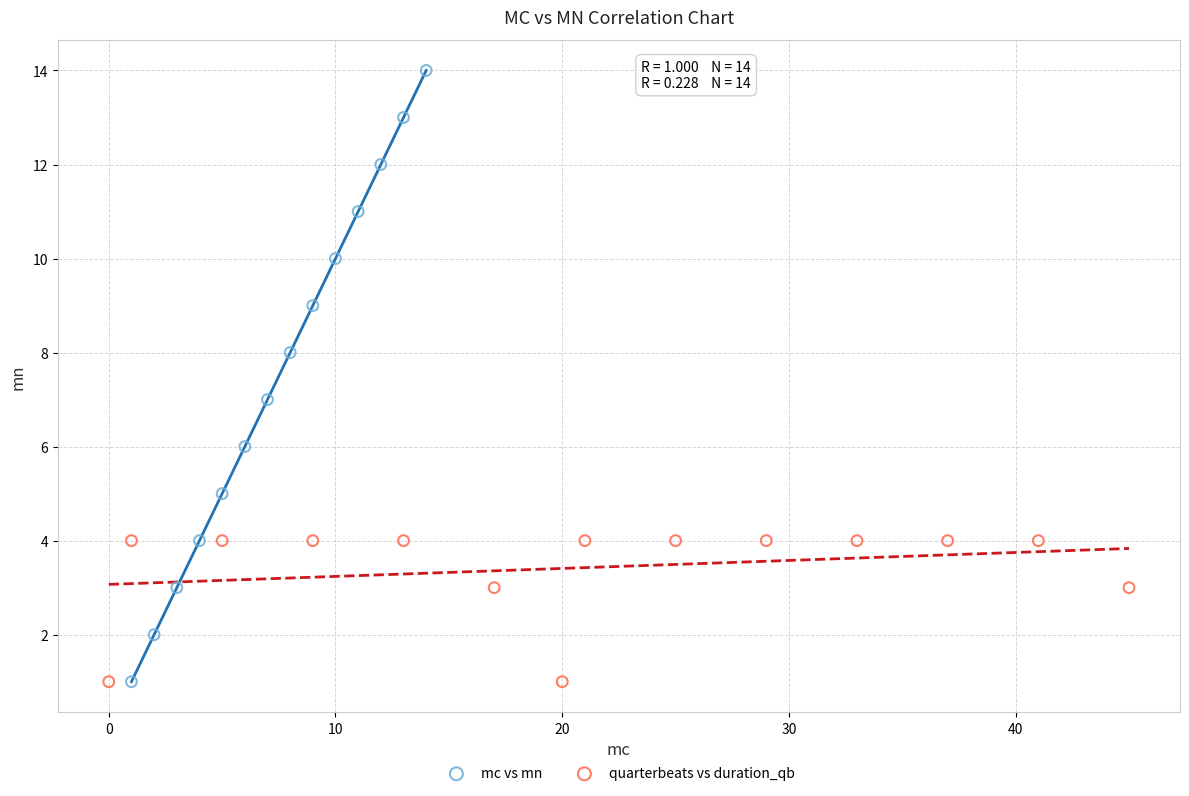

Which series contains the highest Y value?

mc vs mn